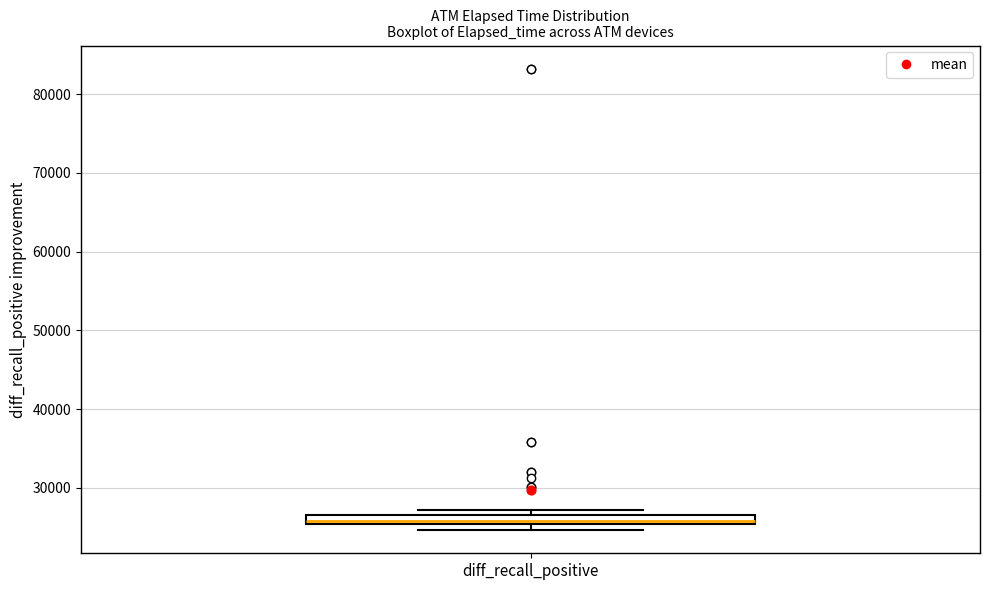

Where does the median line of the box for diff_recall_positive sit on the y-axis? The values are not printed on the chart, so give them approximately, as read against the axis.

26000